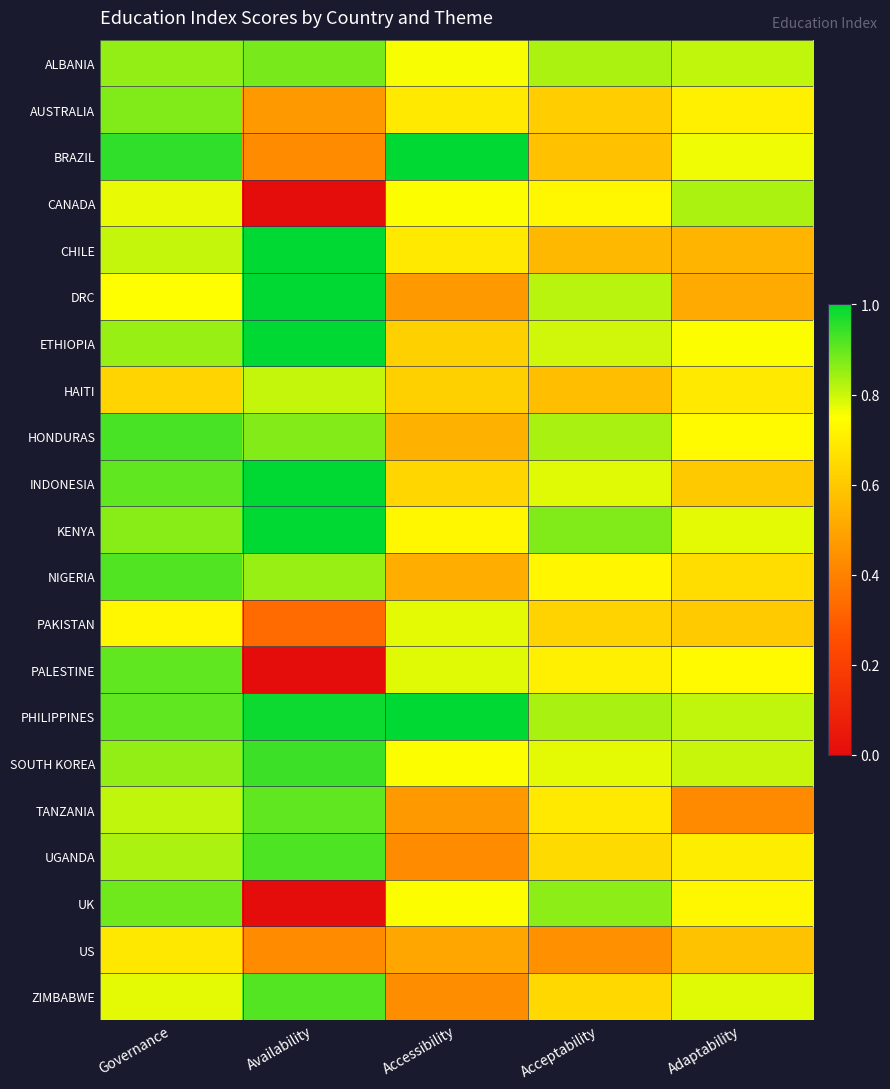

Count the number of data series in this chart.

21